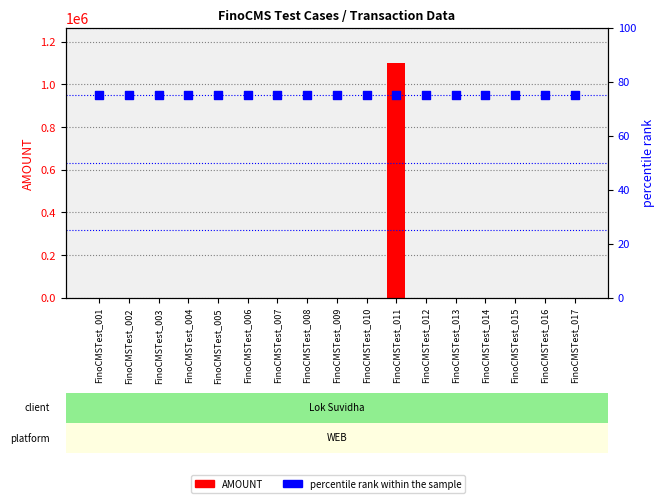

Which series contains the lowest Y value?

AMOUNT